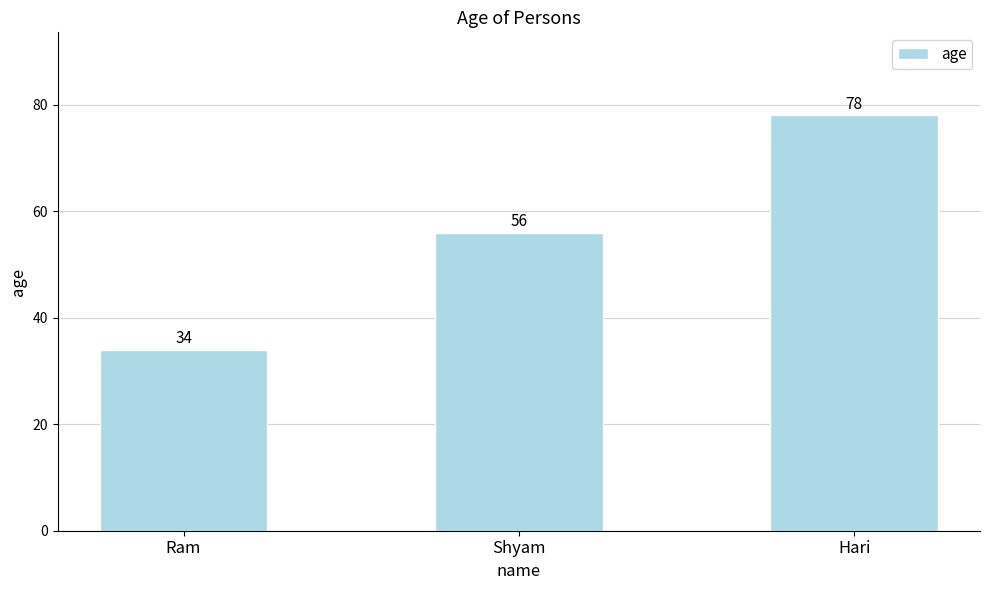

Does the chart contain any negative values?

No